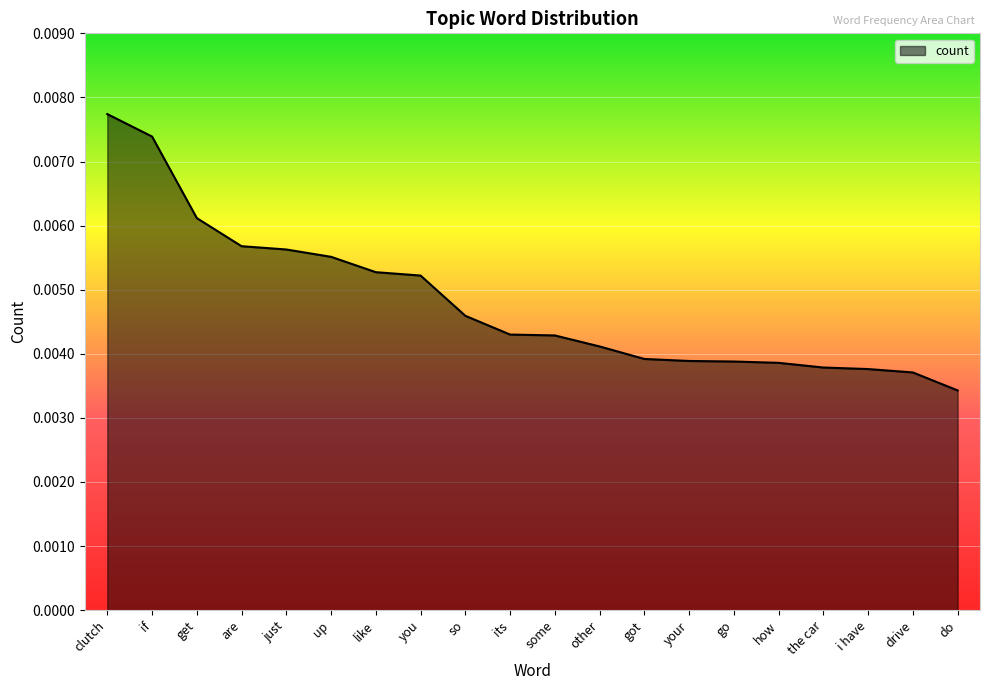

How many values are between 0 and 1?

20